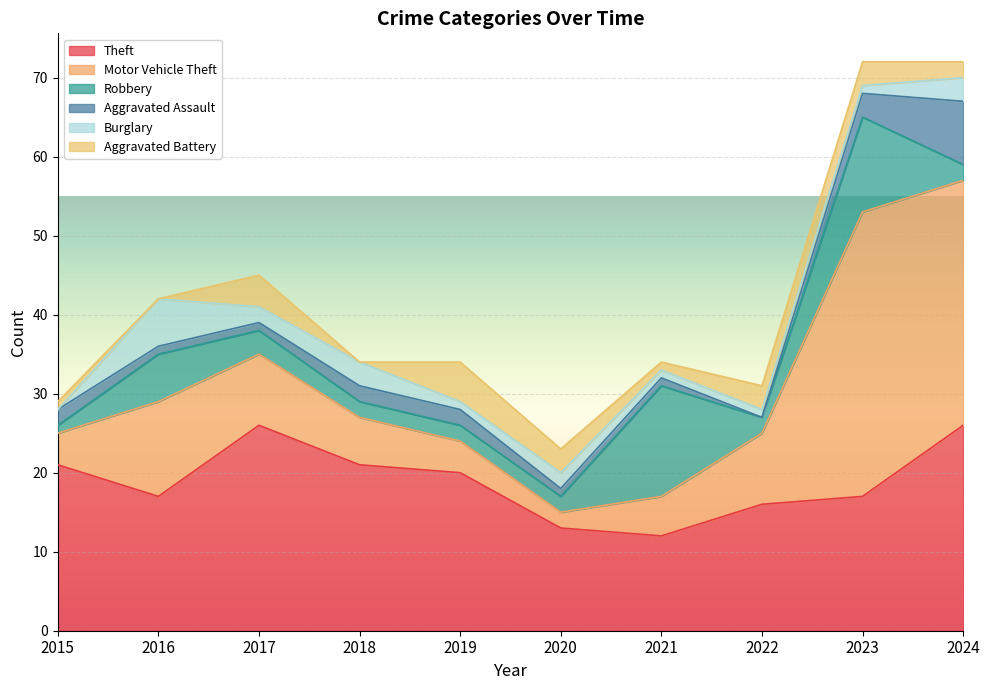

How many values in the Robbery series exceed 2?

4